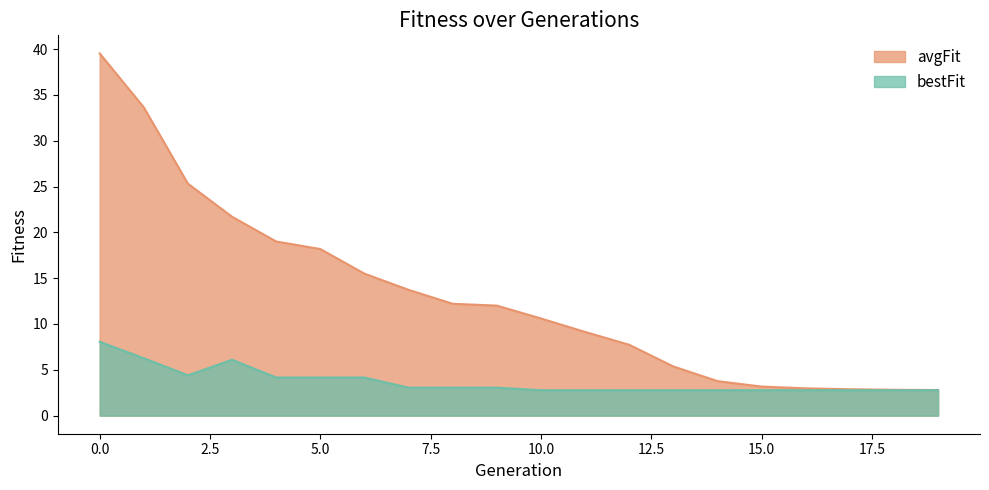

How many categories are shown in the chart?

20